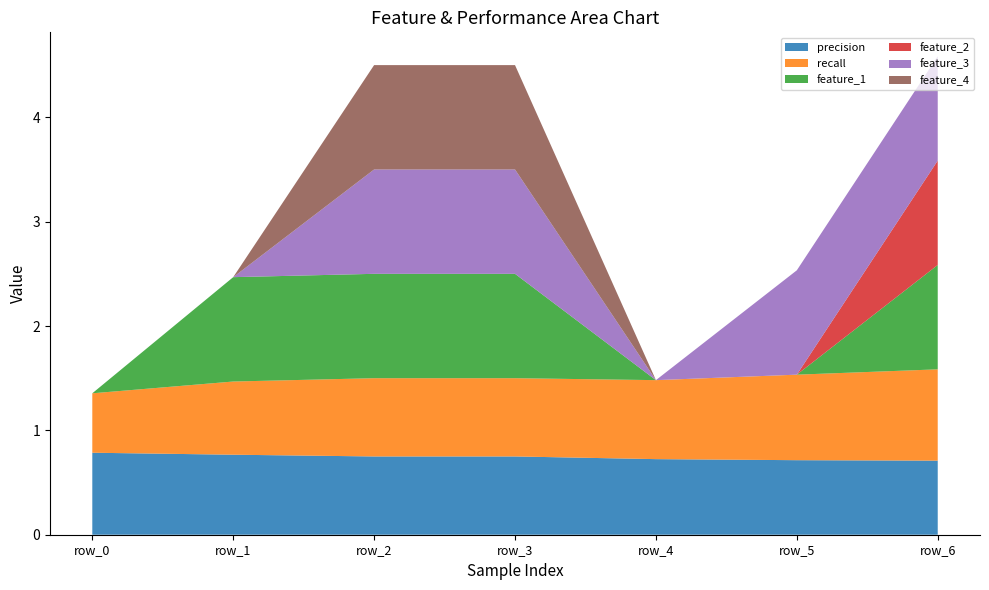

Reading left to right, extract all data points from this chart.

precision: row_0=0.8	row_1=0.8	row_2=0.8	row_3=0.8	row_4=0.7	row_5=0.7	row_6=0.7
recall: row_0=0.6	row_1=0.7	row_2=0.8	row_3=0.8	row_4=0.8	row_5=0.8	row_6=0.9
feature_1: row_0=0.0	row_1=1.0	row_2=1.0	row_3=1.0	row_4=0.0	row_5=0.0	row_6=1.0
feature_2: row_0=0.0	row_1=0.0	row_2=0.0	row_3=0.0	row_4=0.0	row_5=0.0	row_6=1.0
feature_3: row_0=0.0	row_1=0.0	row_2=1.0	row_3=1.0	row_4=0.0	row_5=1.0	row_6=1.0
feature_4: row_0=0.0	row_1=0.0	row_2=1.0	row_3=1.0	row_4=0.0	row_5=0.0	row_6=0.0